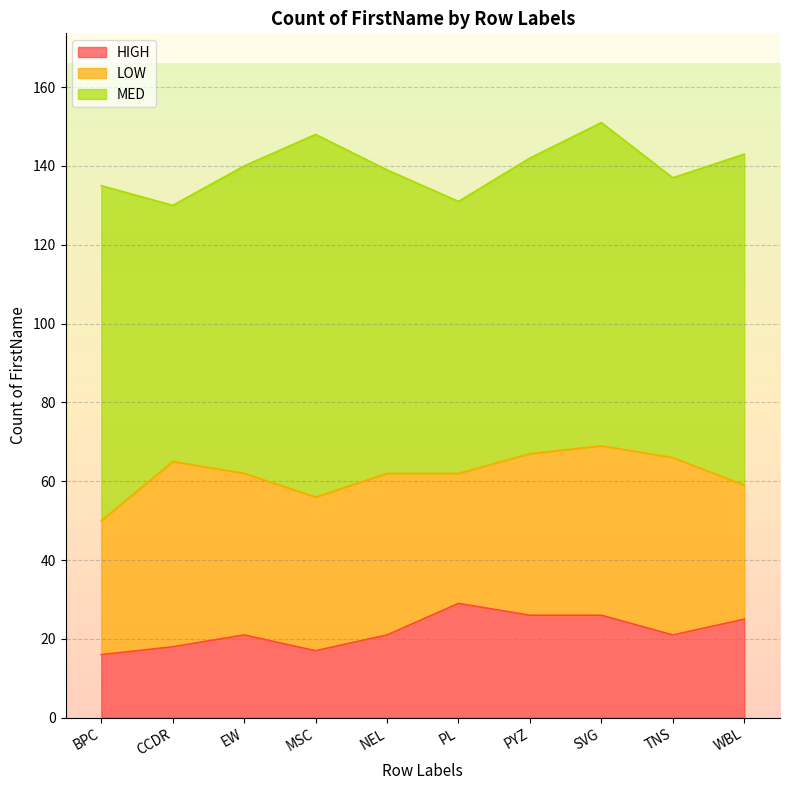

What is the maximum value for HIGH?

29